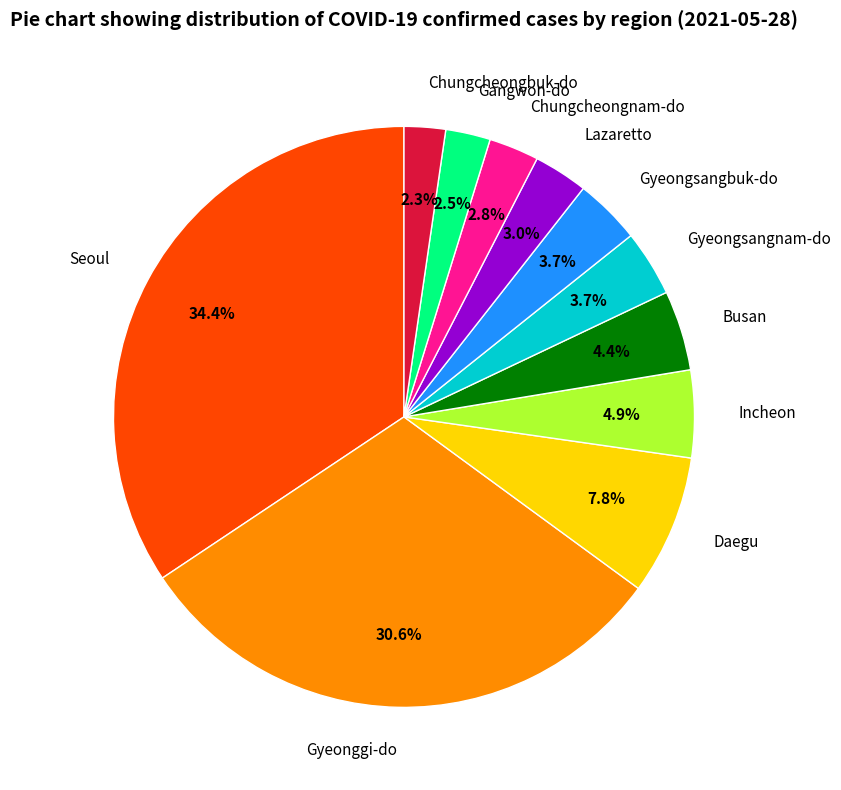

Between Chungcheongnam-do and Seoul, which is larger?

Seoul